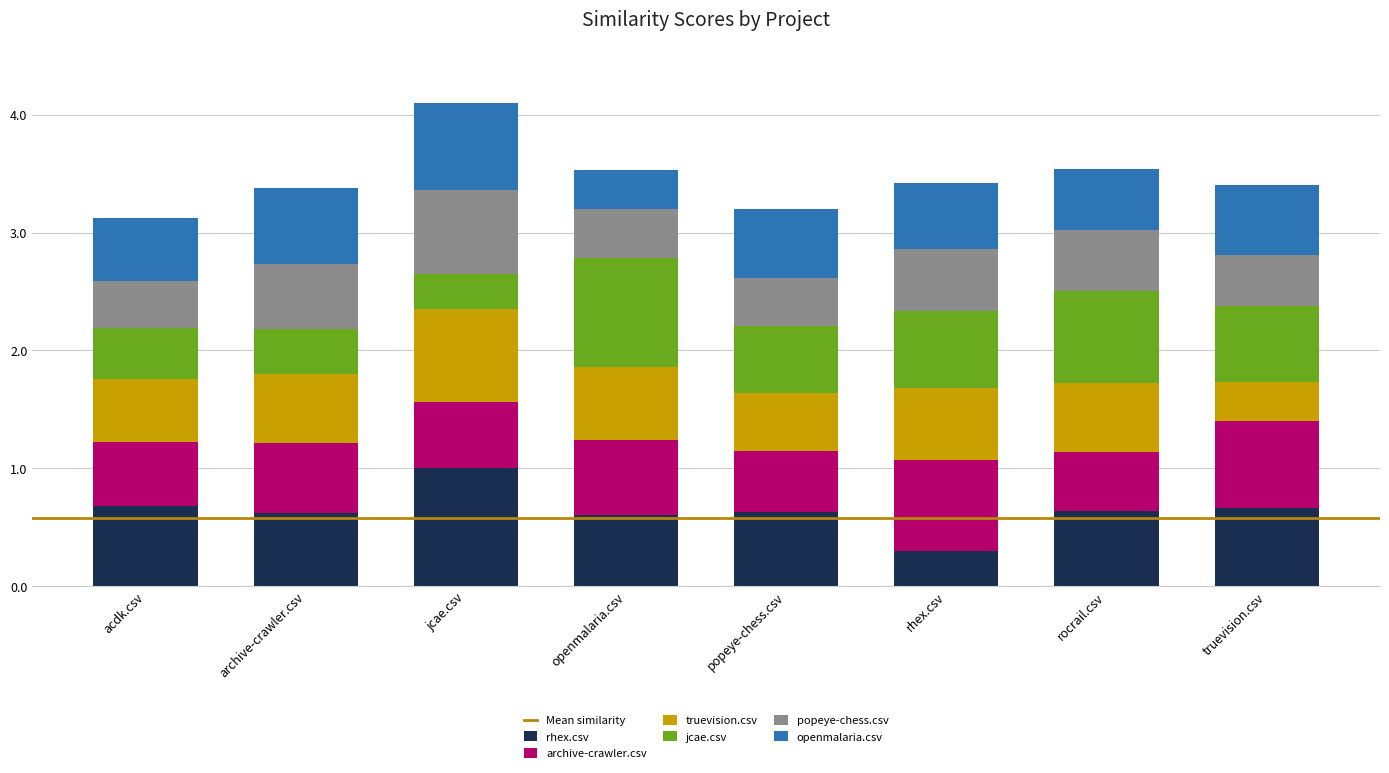

What is the total value across all series at acdk.csv?

3.1